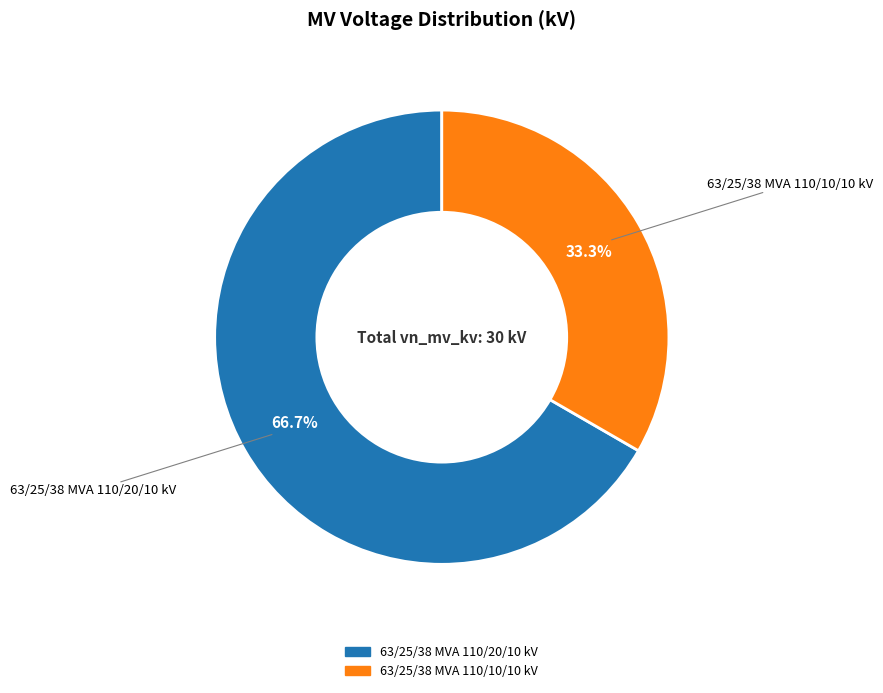

What is the largest slice in the pie chart?

63/25/38 MVA 110/20/10 kV